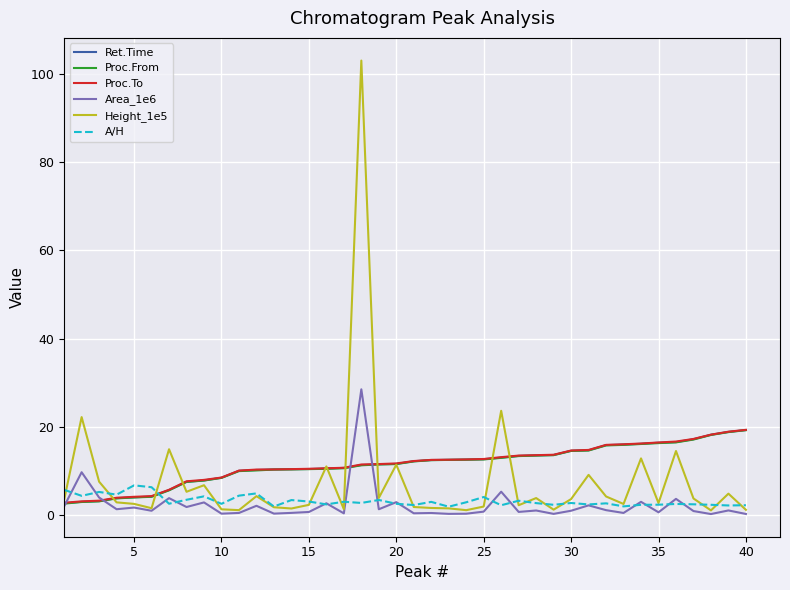

What is the maximum value shown in the chart?

103.0